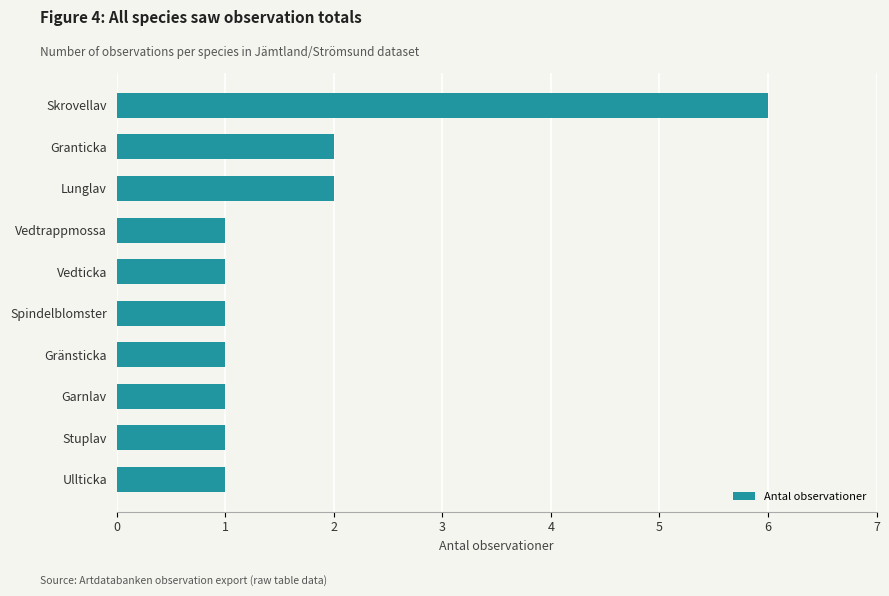

What is the difference between the maximum and second lowest values?

5